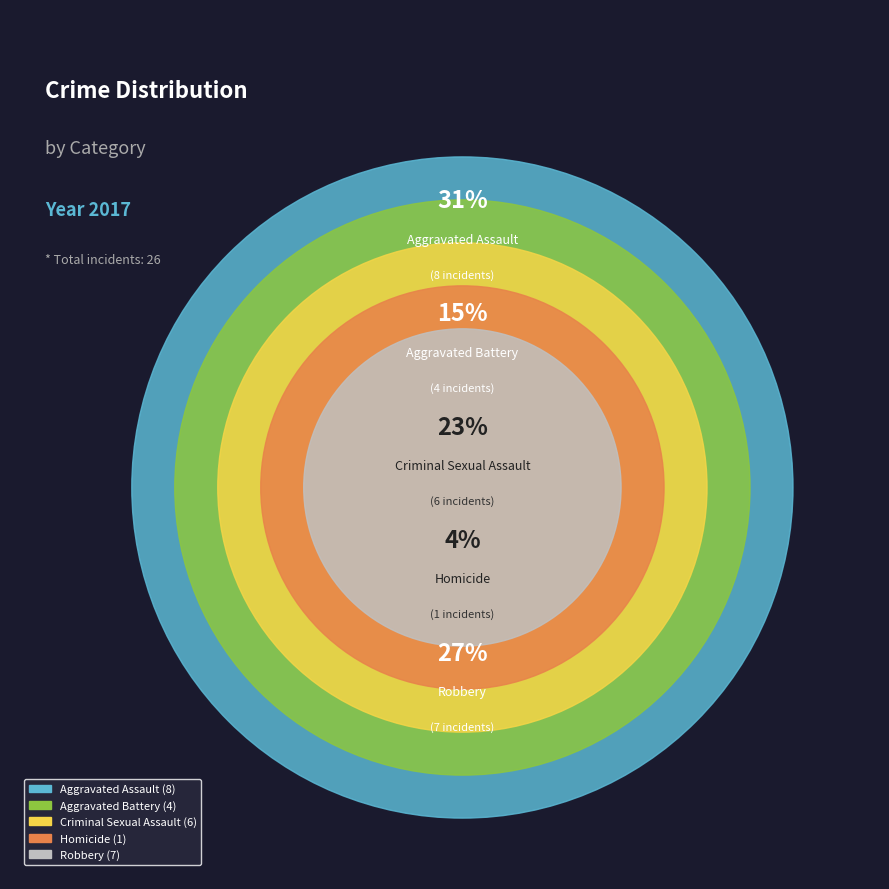

Is Aggravated Battery the majority of the pie?

No